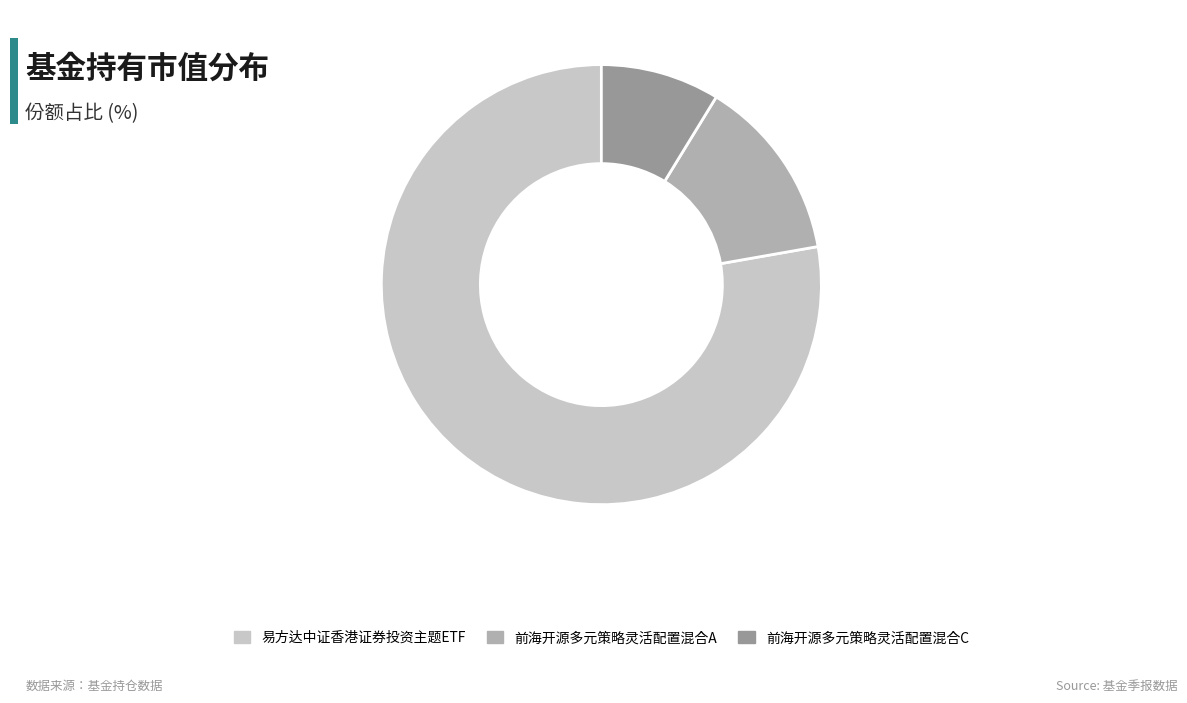

Which slice is the smallest?

前海开源多元策略灵活配置混合C